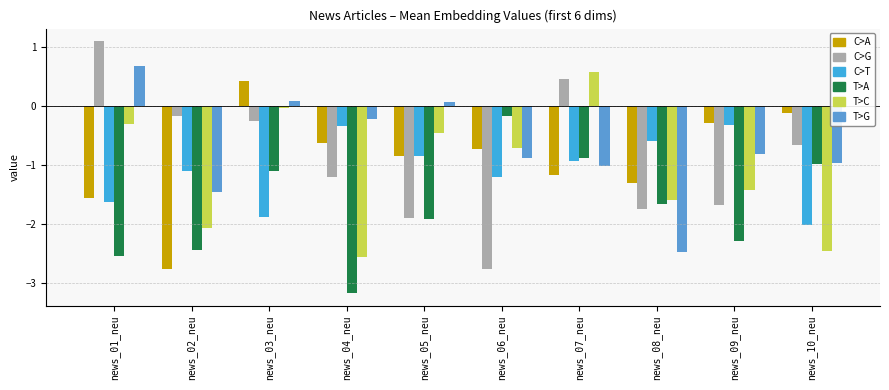

What is the spread (max minus min) of values at news_09_neu?

2.0